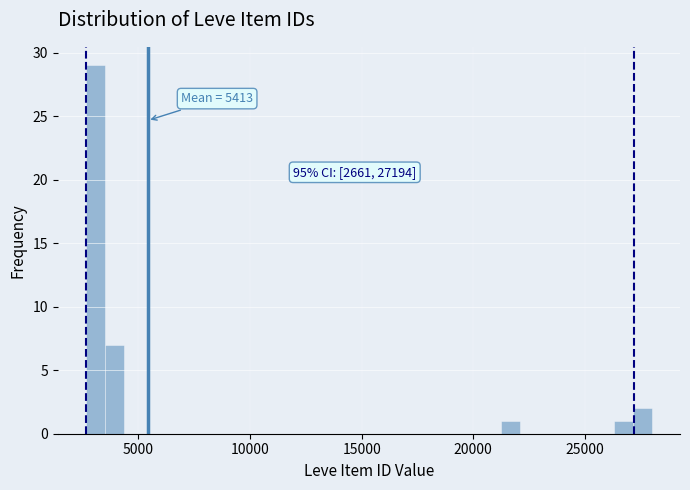

Around what value on the x-axis is the tallest bar? Give the approximate position of its centre, as read against the axis.

3000